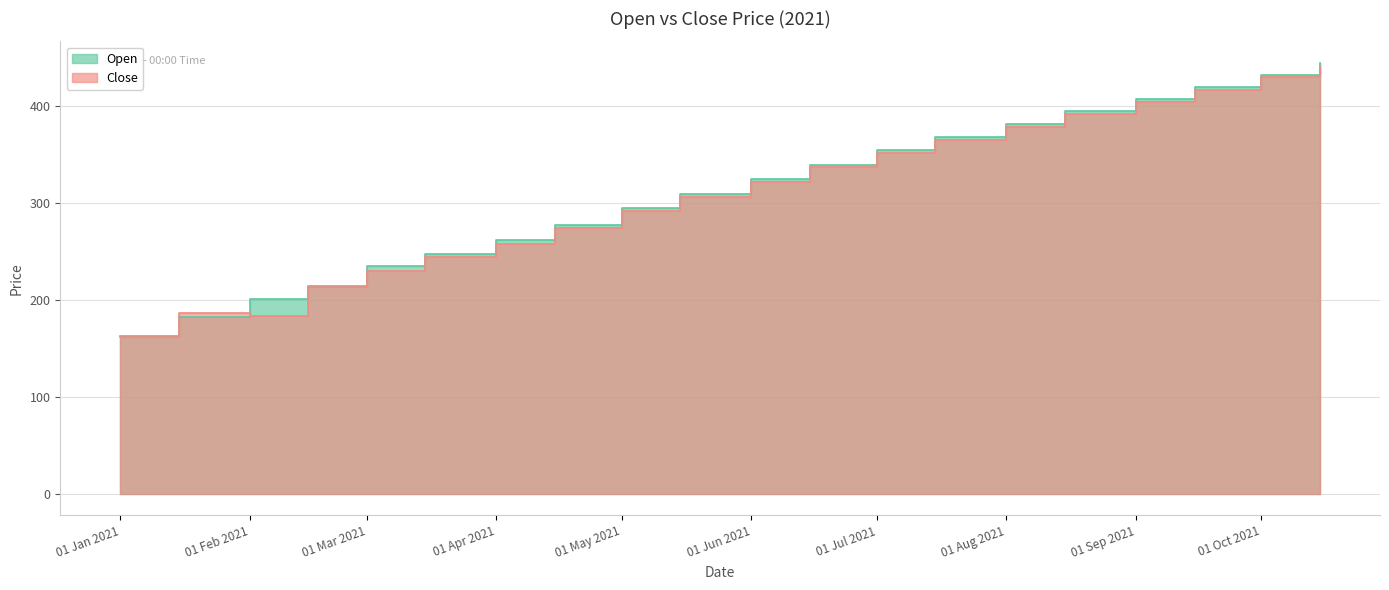

What is the label of the 12th point from the left?

2021-06-15